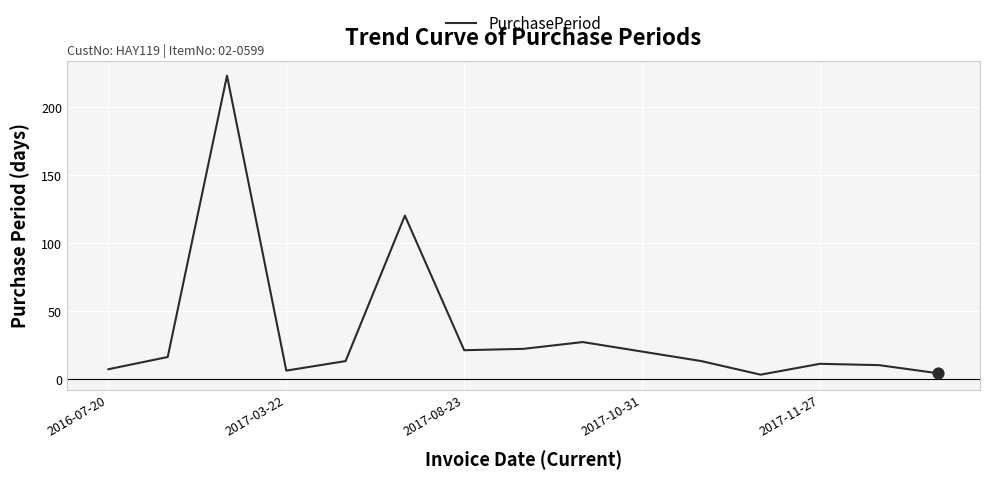

What is the maximum value shown in the chart?

223